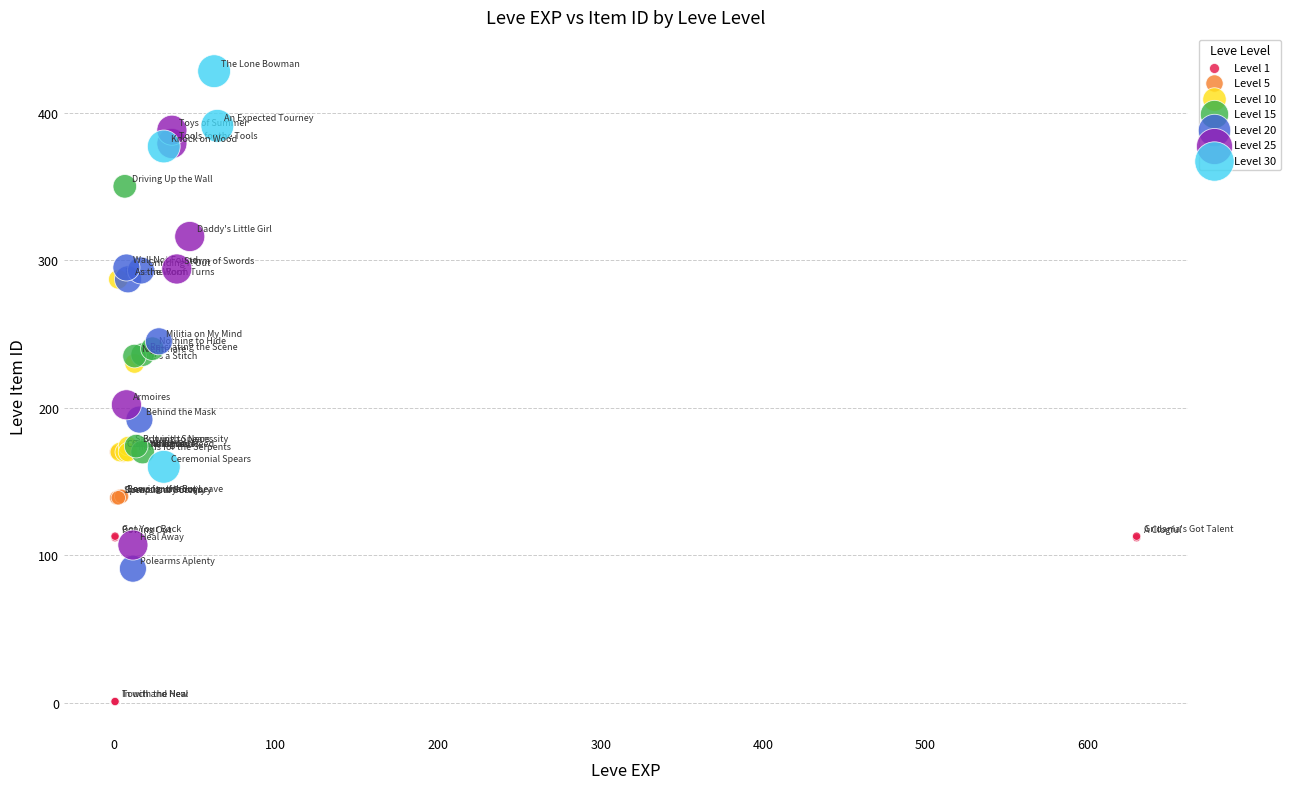

Which series has the widest spread of Y values?

Level 25